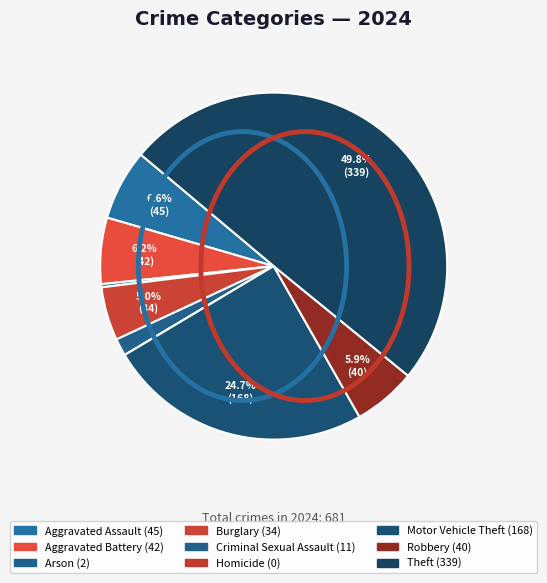

Is it true that Aggravated Battery is 6% of the pie?

True